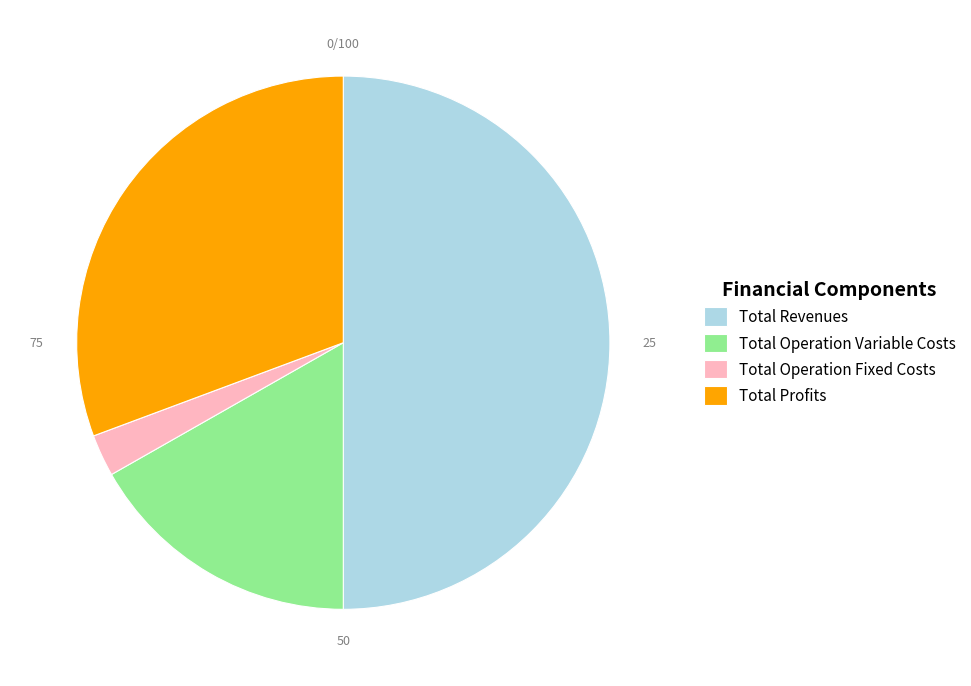

Rank the categories by value from highest to lowest.

Total Revenues, Total Profits, Total Operation Variable Costs, Total Operation Fixed Costs